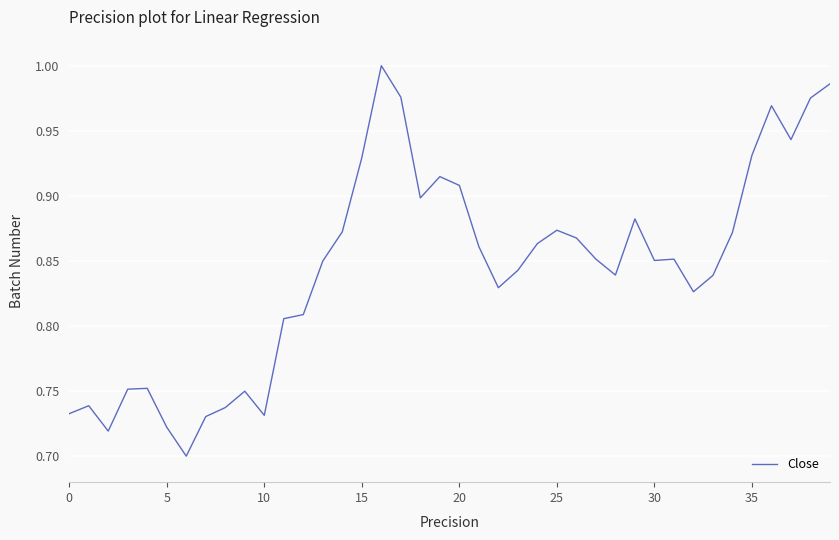

How many lines are shown in the chart?

1